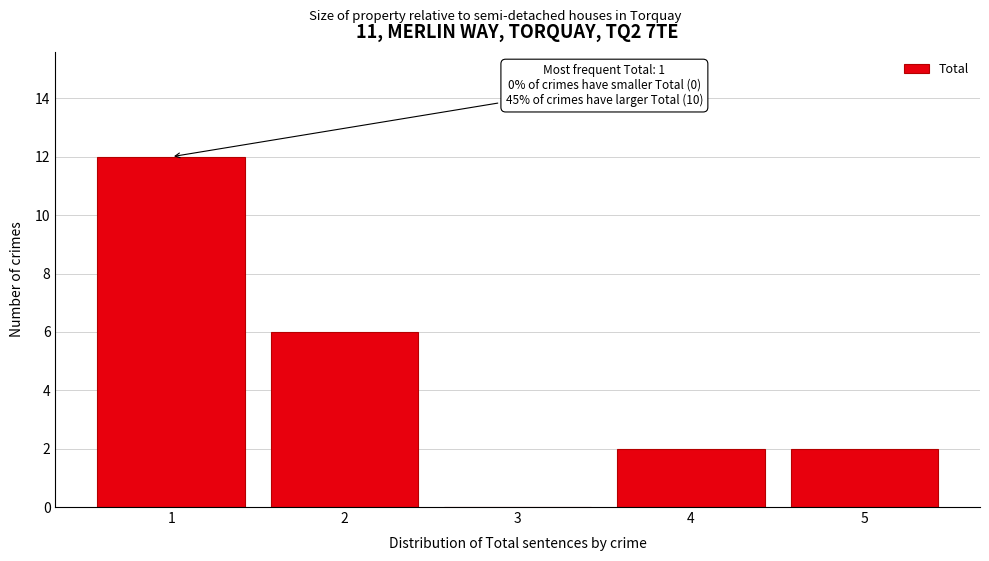

Reading left to right, list all the values displayed in this chart.

1=12	2=6	3=0	4=2	5=2